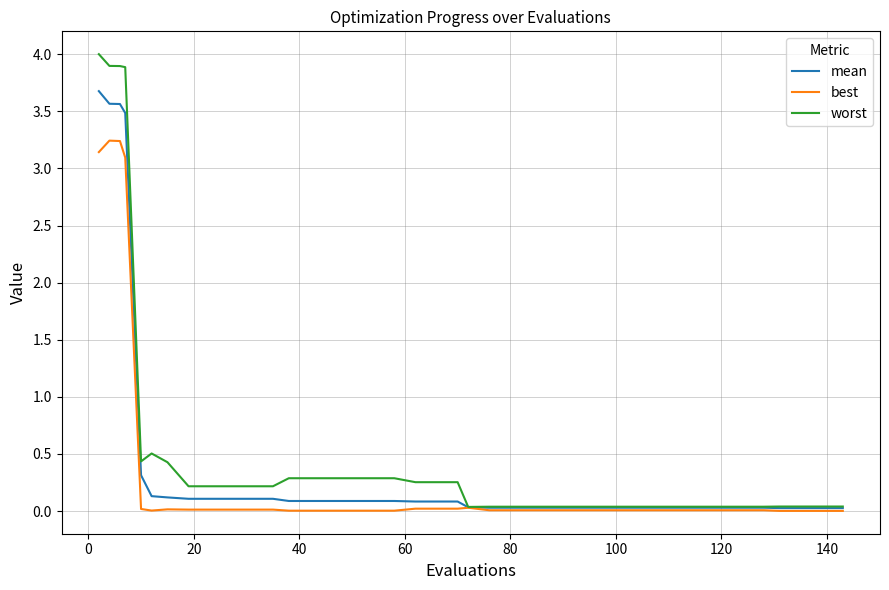

Rank the series by their maximum value, from highest to lowest.

worst, mean, best